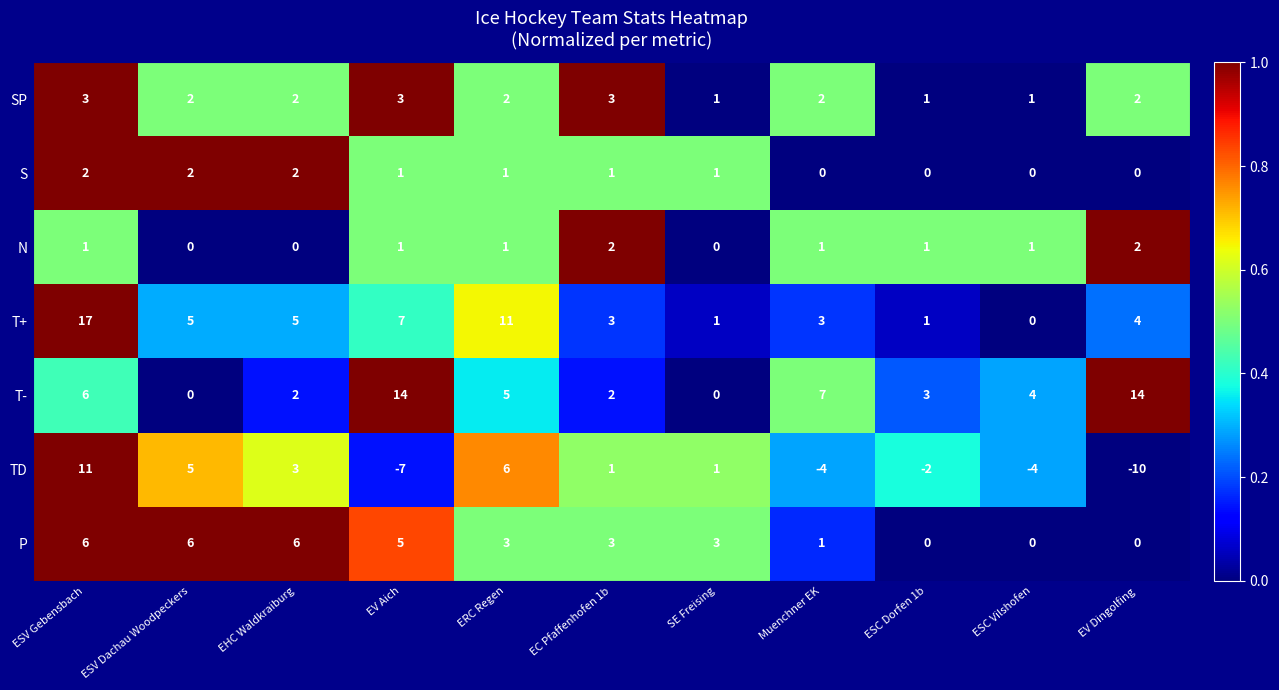

What is the difference between the T- values at EV Aich and EC Pfaffenhofen 1b?

12